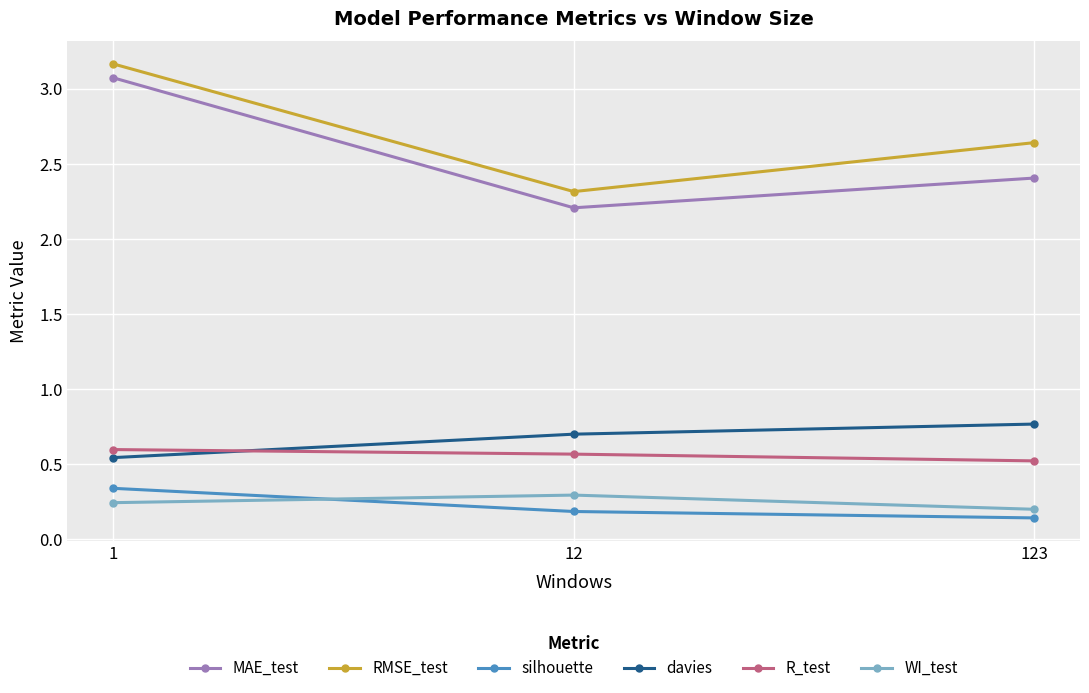

True or false: RMSE_test has a value of 2.3 at 12.

True